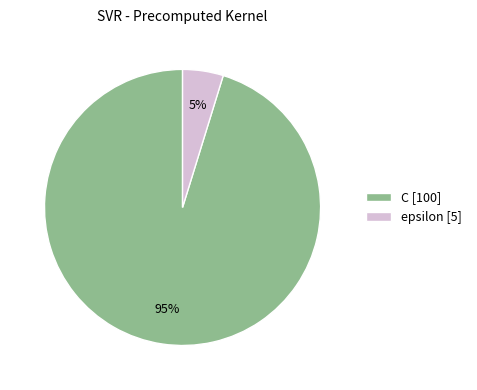

Which slice is the largest?

C